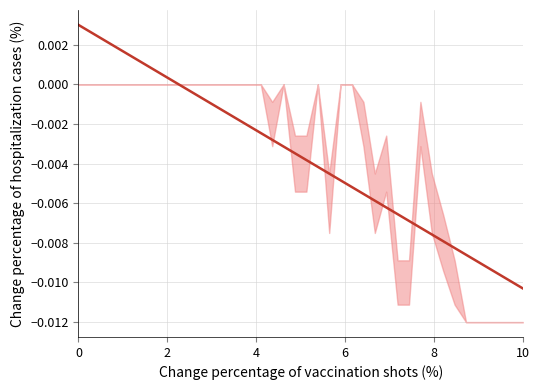

The value at 15 is -0.0. True or false?

False